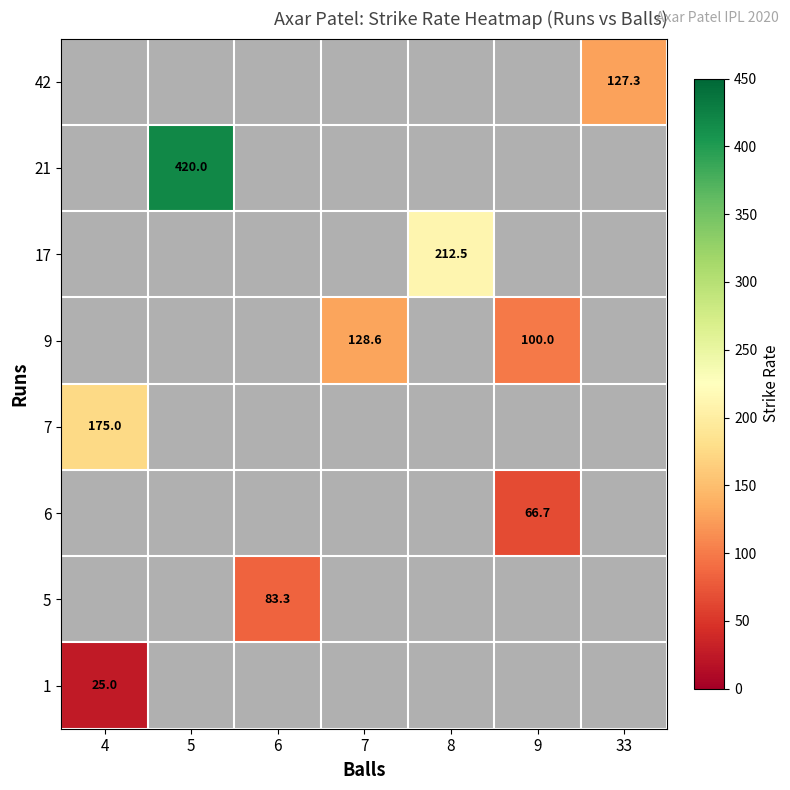

The 6 series shows 66.7 at 9. True or false?

True